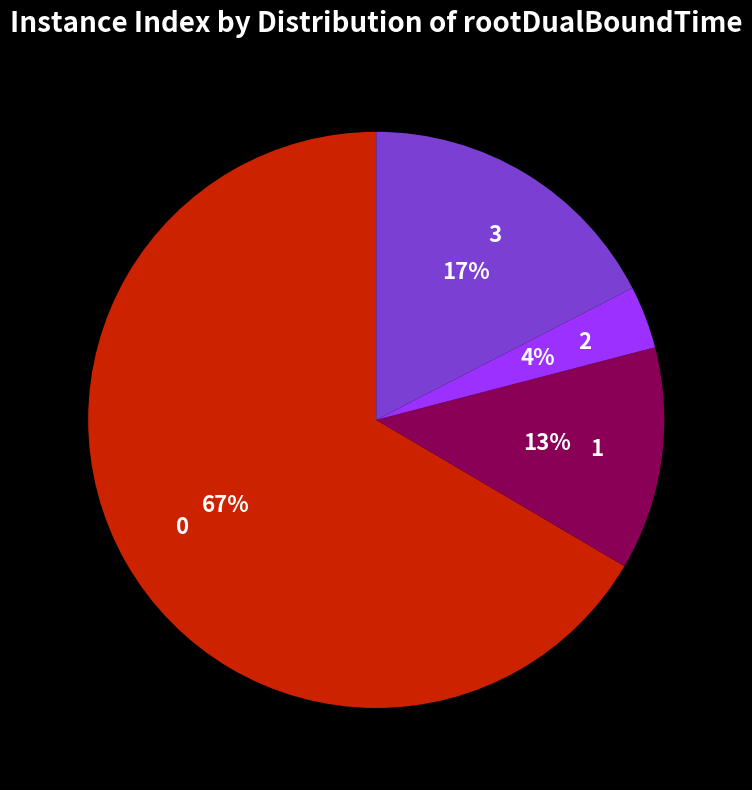

To the nearest percent, what is the average slice percentage?

25%